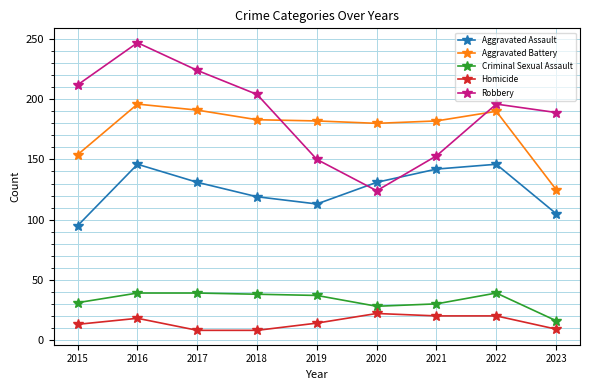

What are all the series names shown in the legend?

Aggravated Assault, Aggravated Battery, Criminal Sexual Assault, Homicide, Robbery